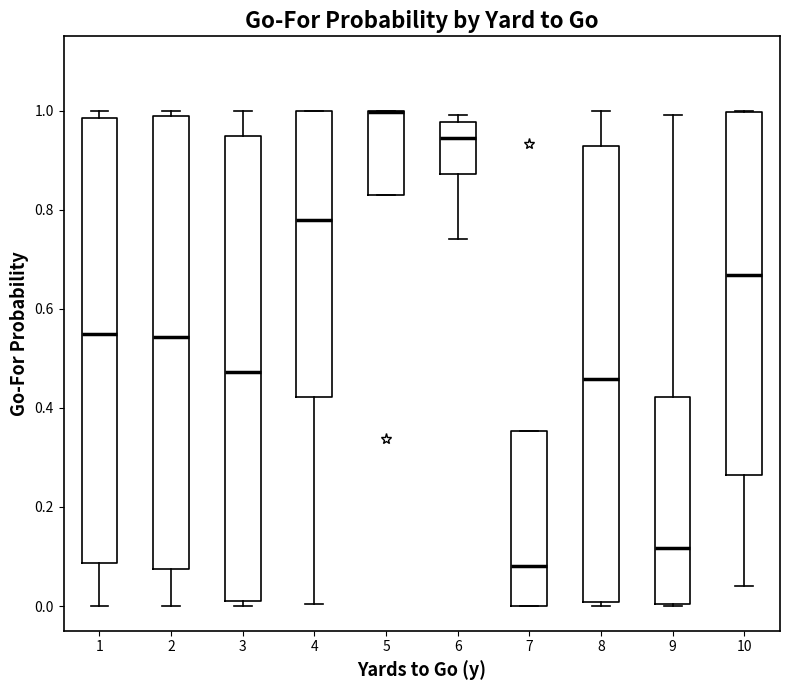

Reading left to right, transcribe this box plot: for each box, give where its median line is, the range the box spans, and where its two whiskers end, as read against the y-axis. The values are not printed on the chart, so give them approximately, as read against the axis.

1: median 0.54, box 0.08 to 0.98, whiskers 0.00 to 1.00
2: median 0.54, box 0.08 to 0.98, whiskers 0.00 to 1.00
3: median 0.48, box 0.02 to 0.94, whiskers 0.00 to 1.00
4: median 0.78, box 0.42 to 1.00, whiskers 0.00 to 1.00
5: median 1.00 (drawn on the box's upper edge), box 0.84 to 1.00, whiskers 0.84 to 1.00
6: median 0.94, box 0.88 to 0.98, whiskers 0.74 to 1.00
7: median 0.08, box 0.00 to 0.36, whiskers 0.00 to 0.36
8: median 0.46, box 0.00 to 0.92, whiskers 0.00 (just below the box's lower edge) to 1.00
9: median 0.12, box 0.00 to 0.42, whiskers 0.00 to 1.00
10: median 0.66, box 0.26 to 1.00, whiskers 0.04 to 1.00